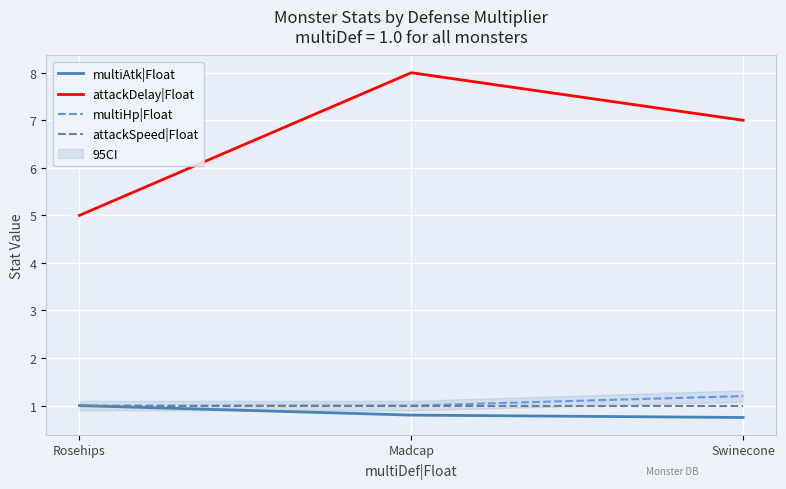

What is the approximate value of multiAtk|Float at Rosehips?

1.0